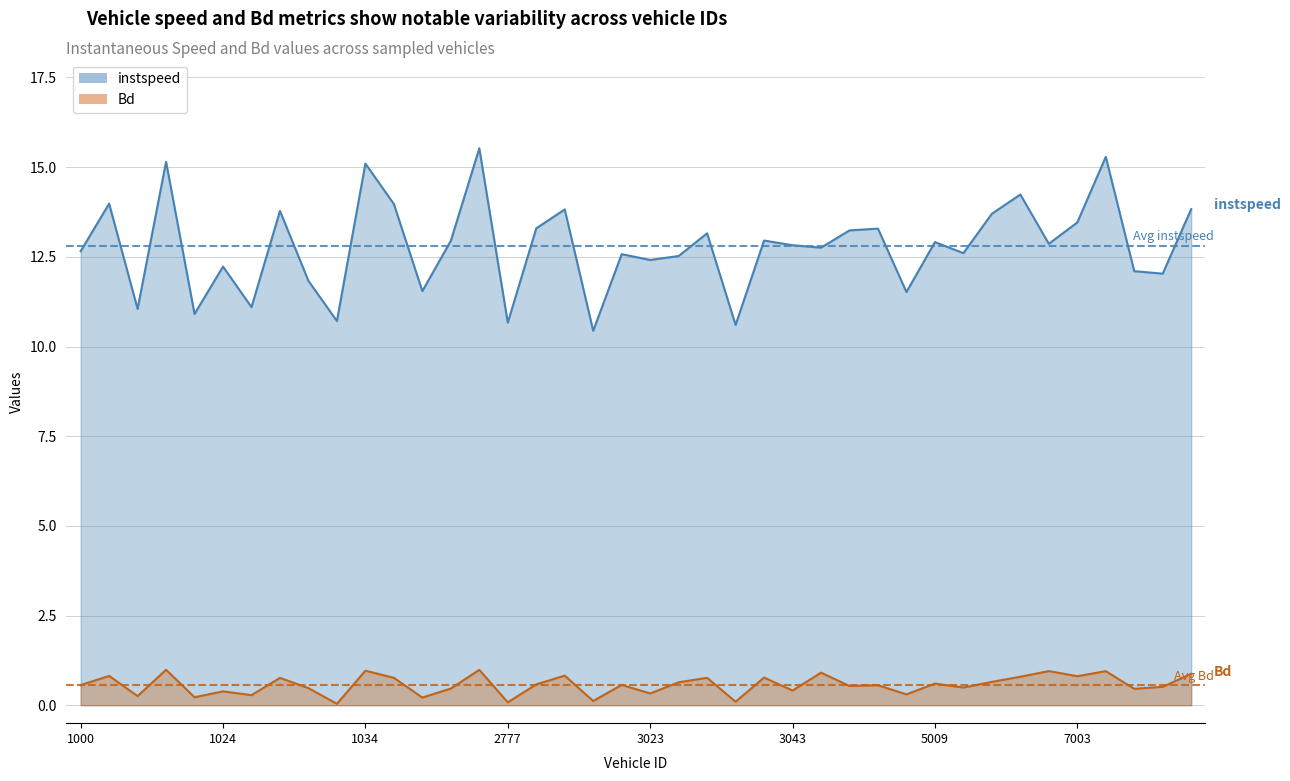

Is it true that instspeed equals 10.4 at 3018?

True